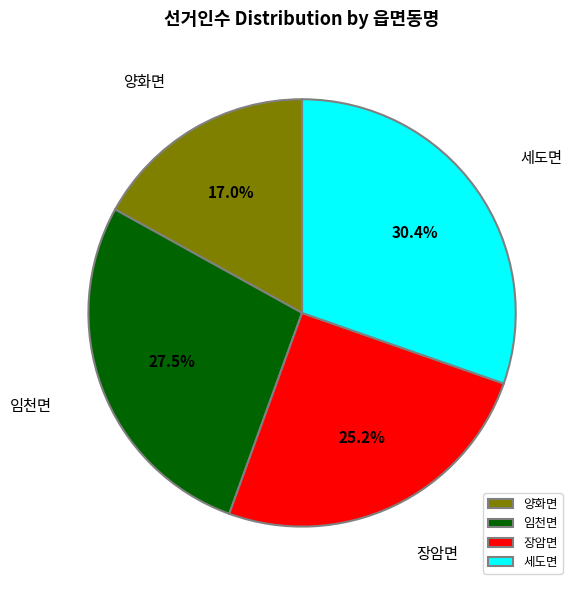

Is the sum of 장암면 and 임천면 greater than half?

Yes